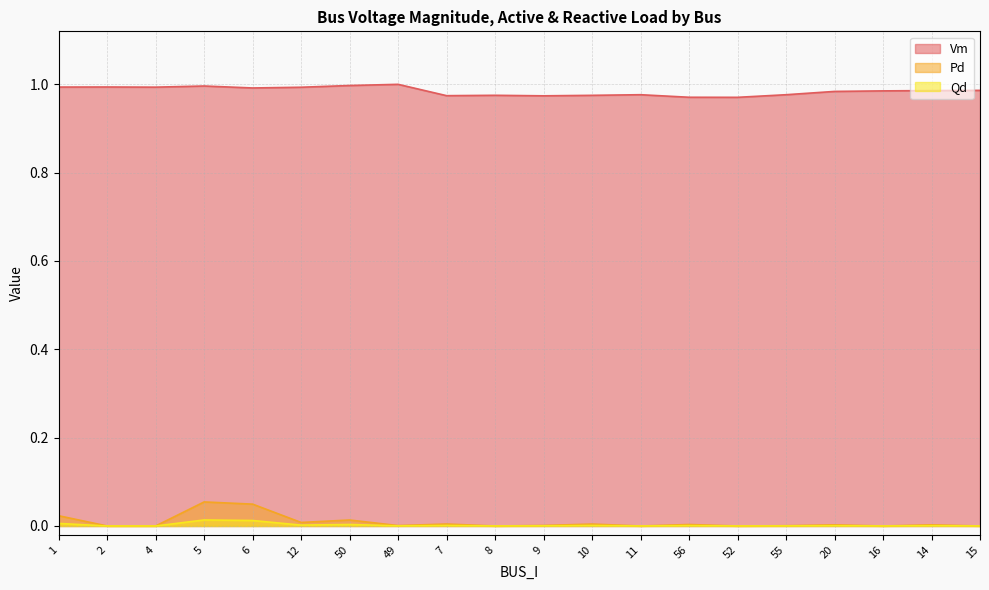

How many interior local valleys does the Qd series have?

6